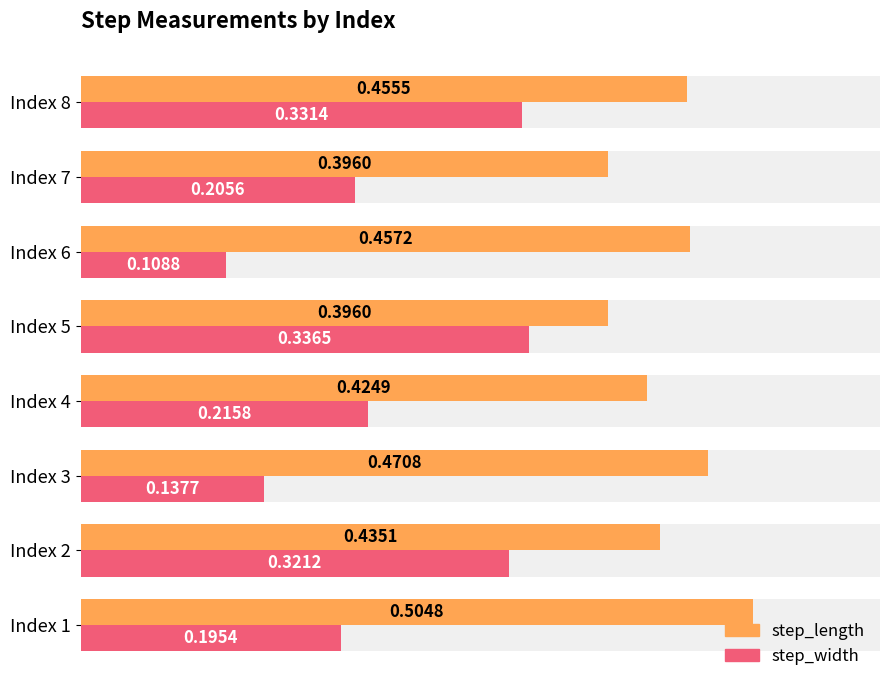

List the series in order of their overall mean, highest first.

step_length, step_width